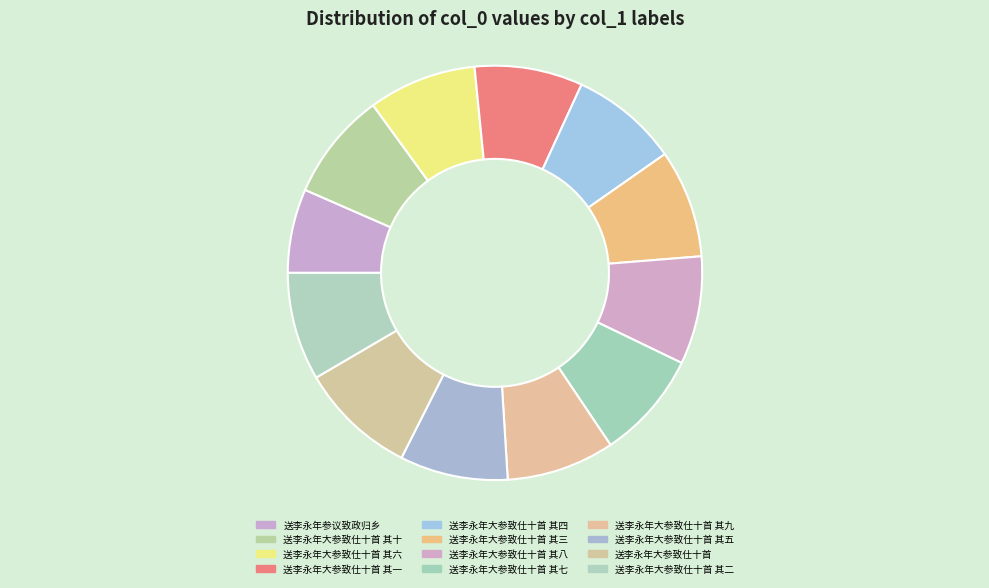

How much of the chart is everything except 送李永年大参致仕十首 其十?

91.6%